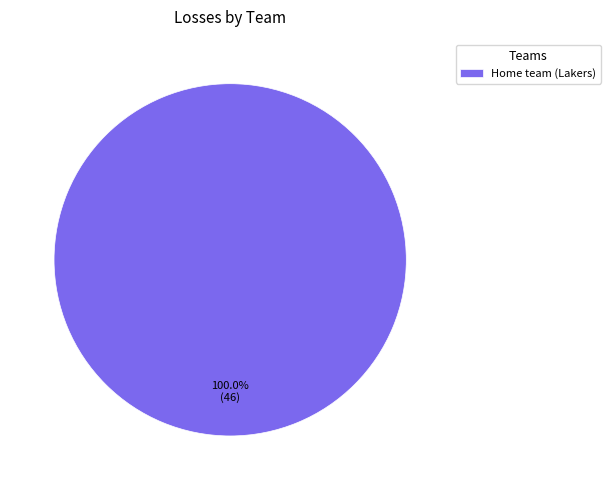

Does any single category account for the majority?

Yes